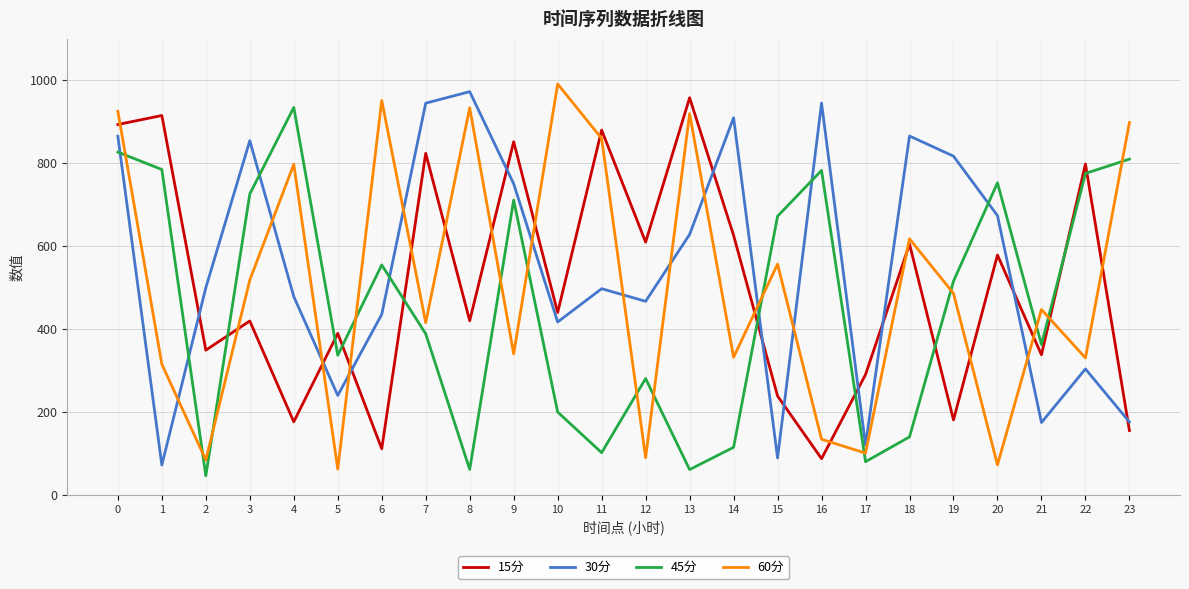

Is the value of 15分 at 0 greater than the value of 60分 at 18?

Yes